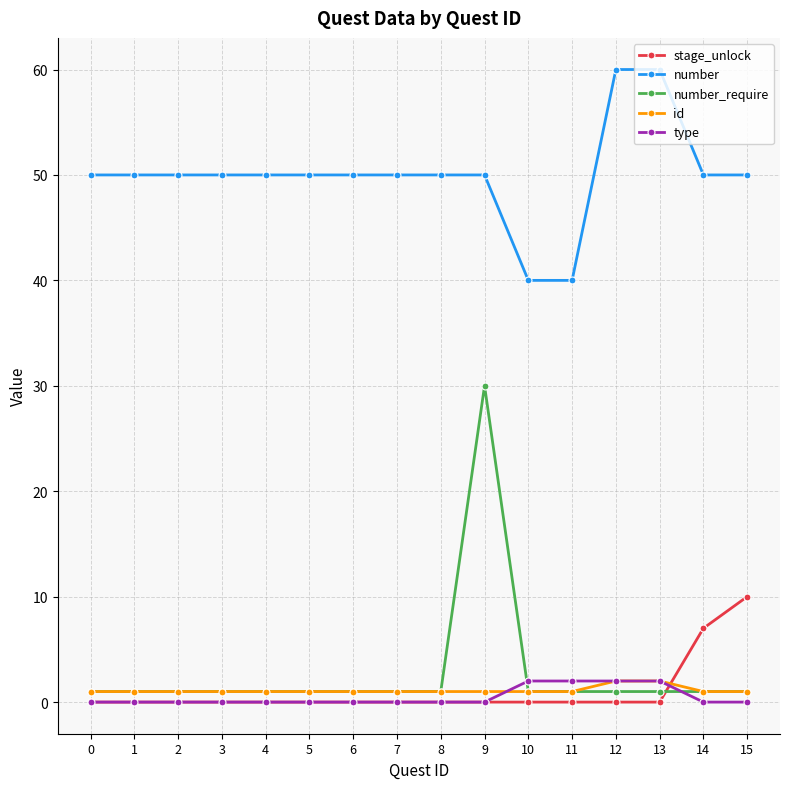

What is the total value across all series at 12?

65